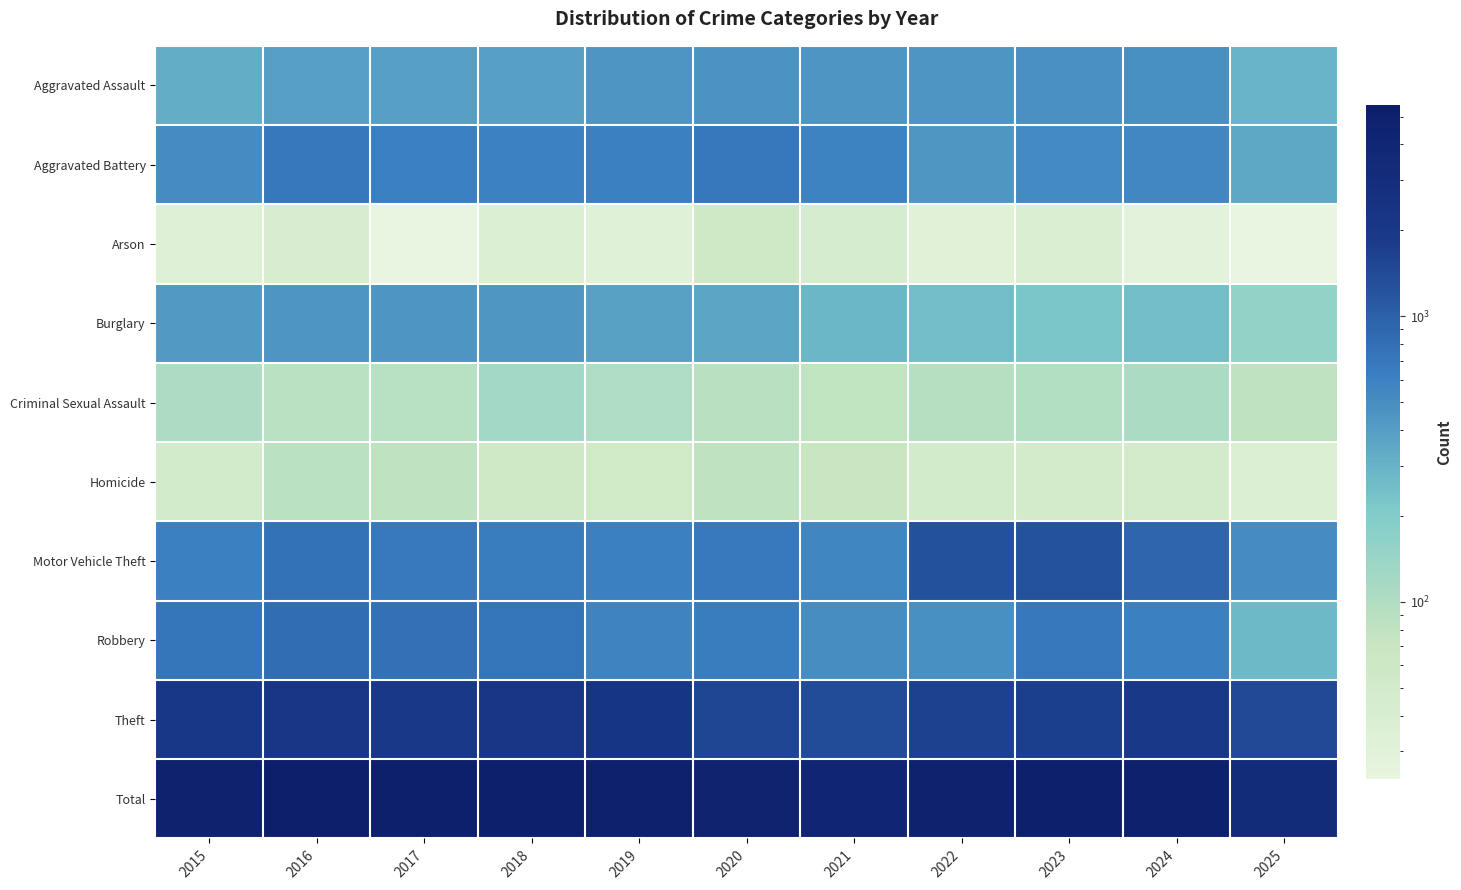

What is the total value across all series at 2025?

6380